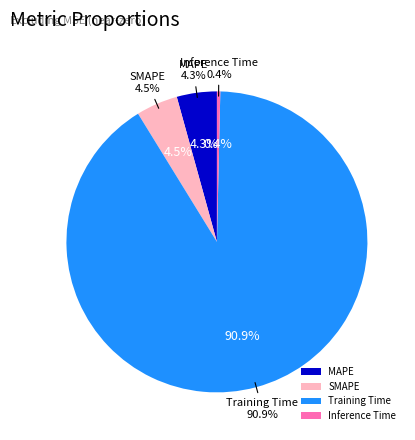

How many slices are in this pie chart?

4